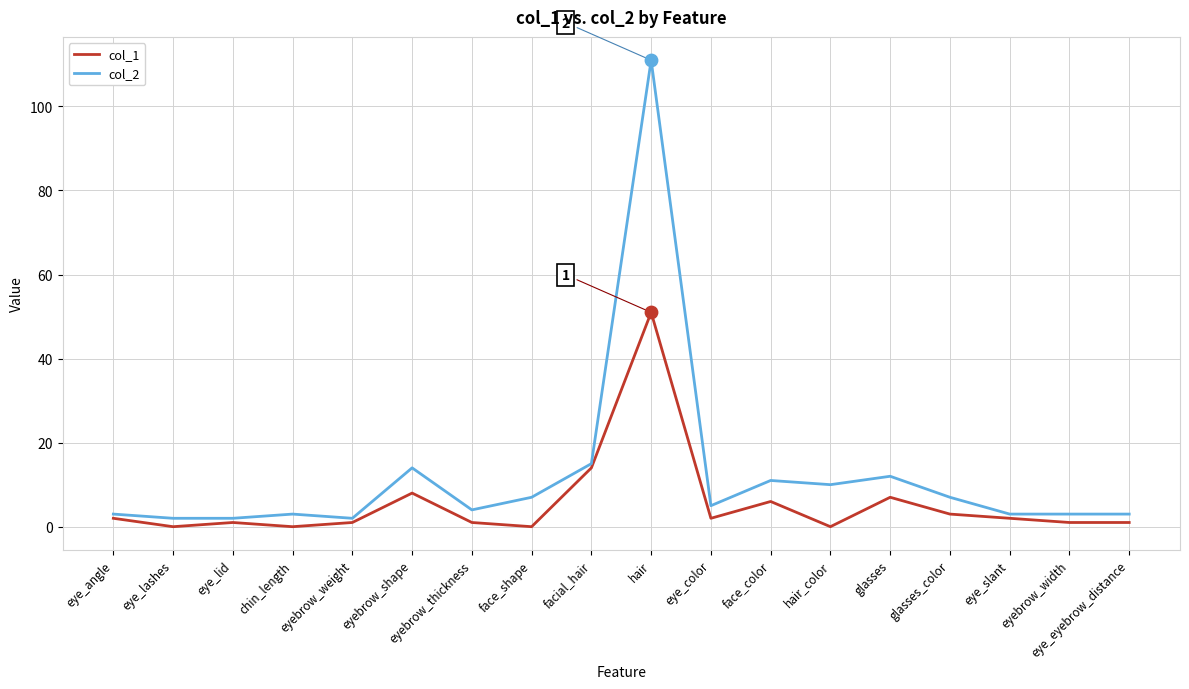

At how many categories does at least one series exceed 95?

1